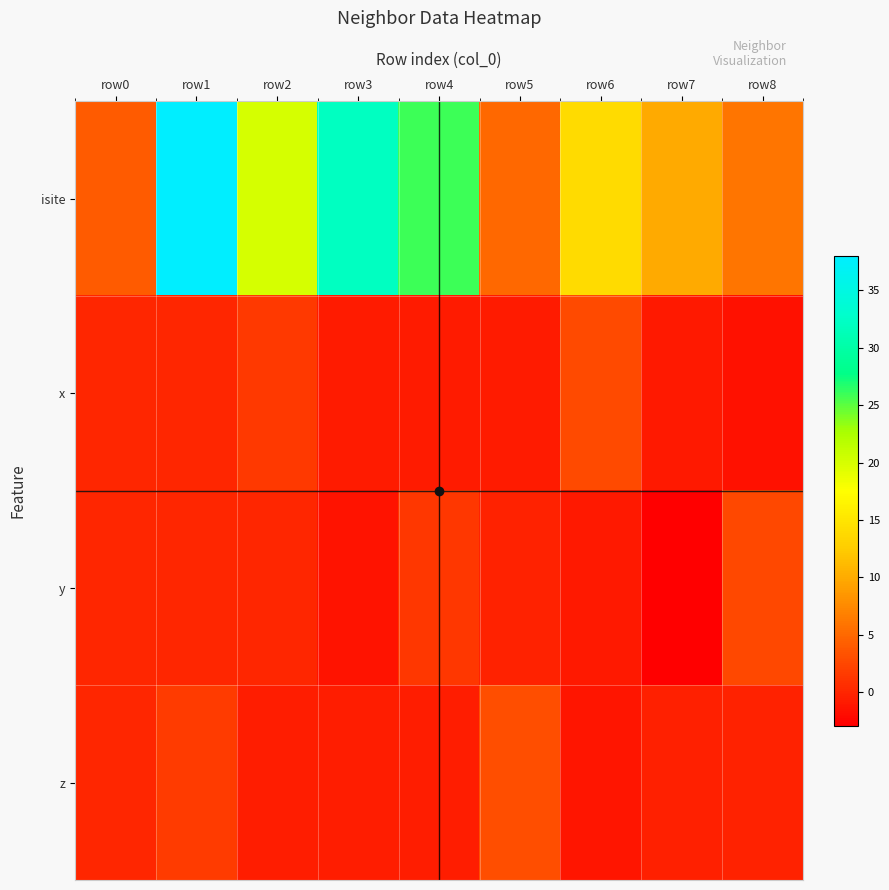

What is the spread (max minus min) of values at row2?

20.5